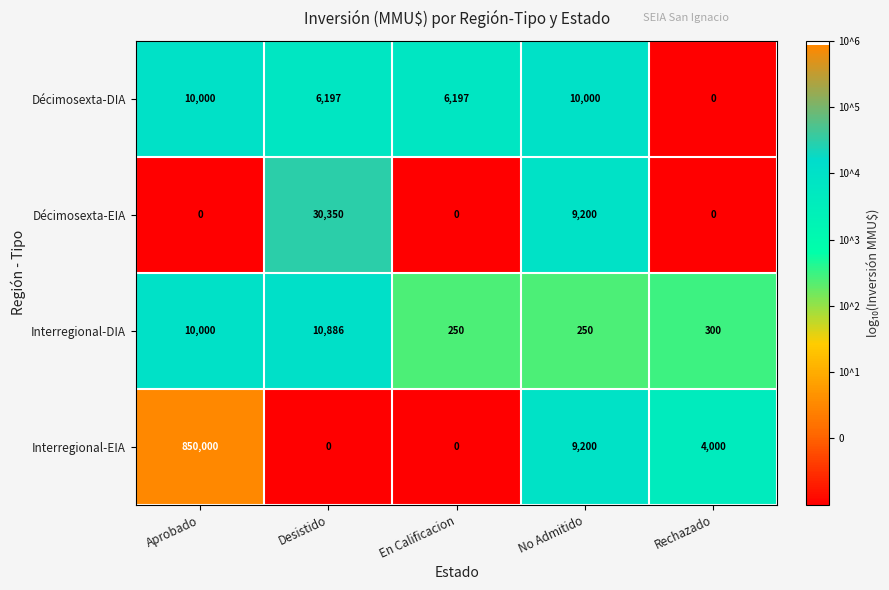

How many data points does each series have?

5